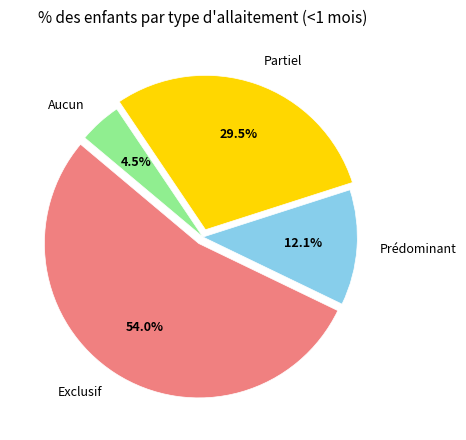

True or false: Exclusif accounts for 60% of the total.

False